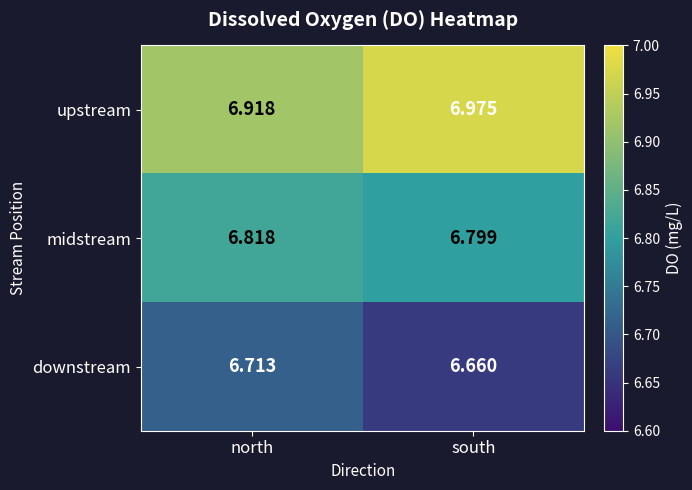

Which series changed the most between north and south?

upstream